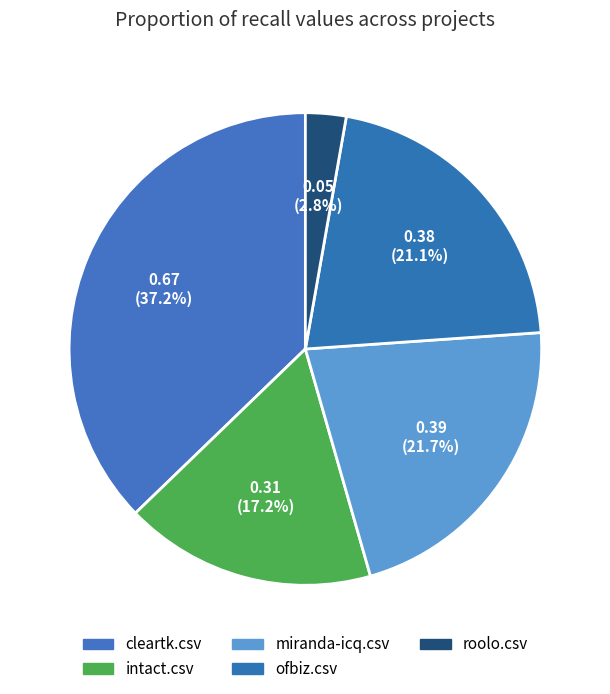

Is it true that intact.csv is 6% of the pie?

False